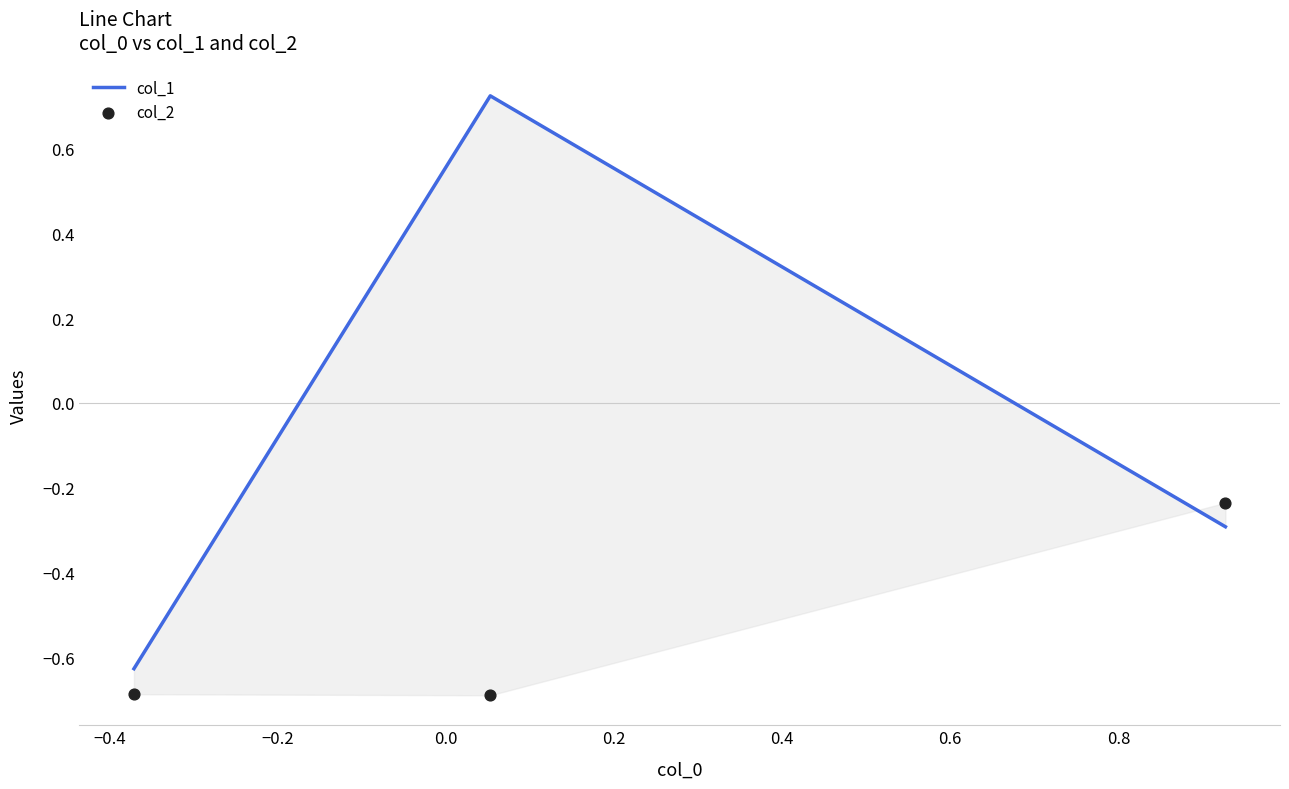

Which series has the largest Y range (max minus min)?

col_1